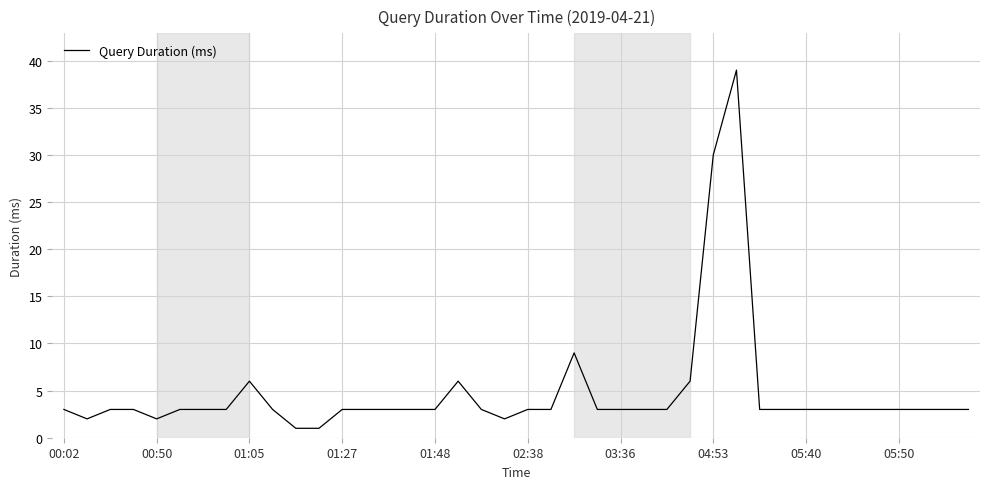

What is the difference between the maximum and minimum values?

38